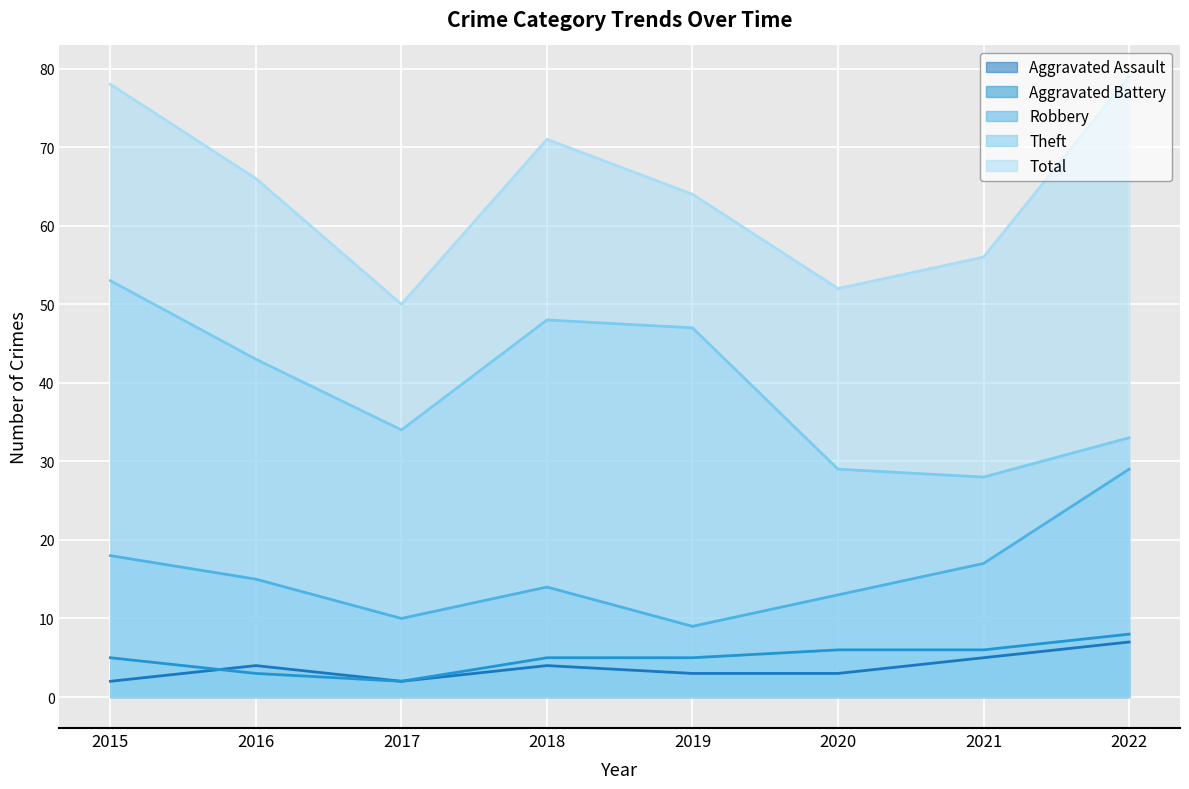

What is the minimum value shown in the chart?

2